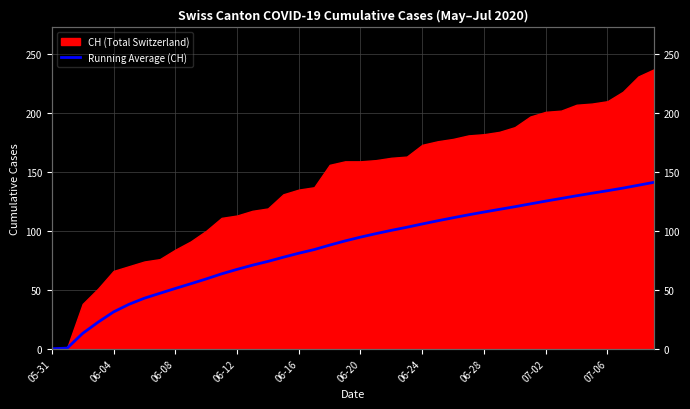

Which category has the lowest value across all series?

05-31